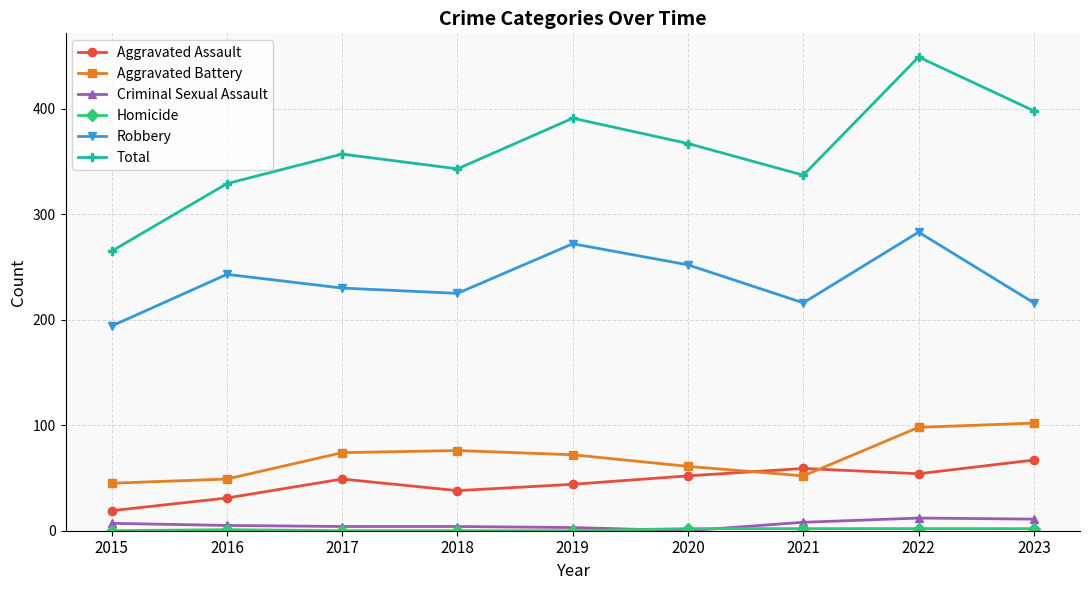

True or false: Robbery and Criminal Sexual Assault cross at least once.

False